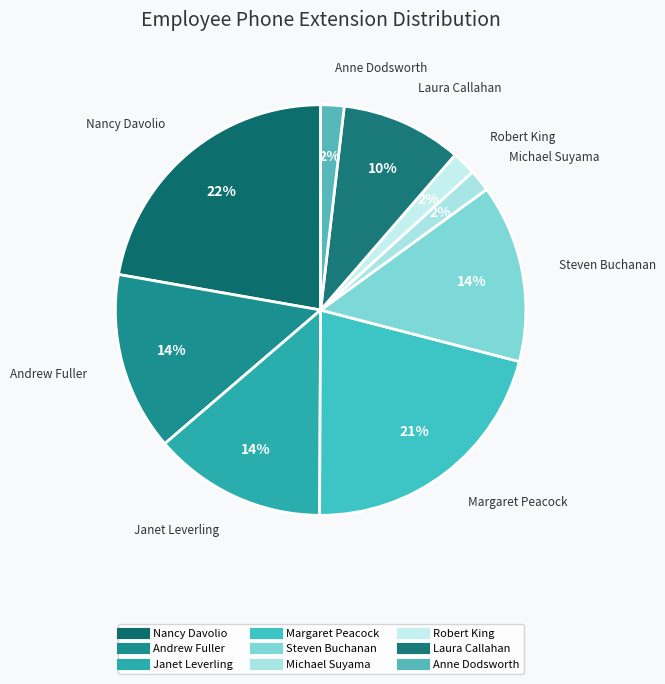

Which category has the smallest portion of the pie?

Michael Suyama